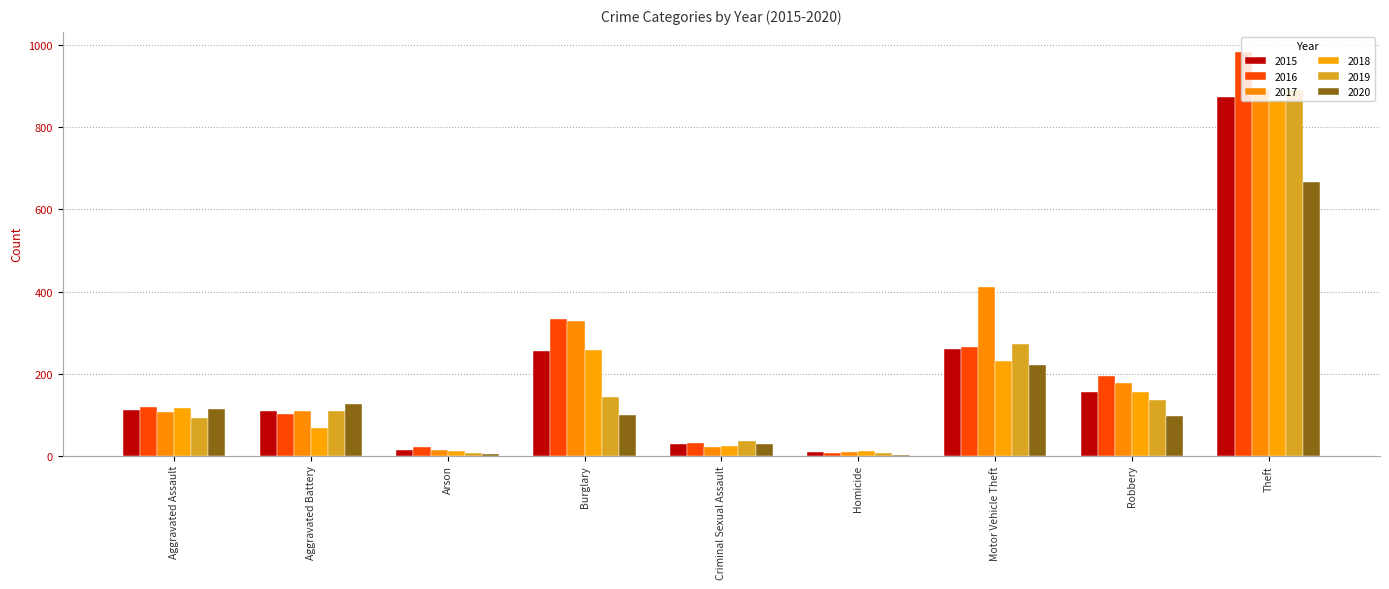

List the labels in order of 2020 value, largest first.

Theft, Motor Vehicle Theft, Aggravated Battery, Aggravated Assault, Burglary, Robbery, Criminal Sexual Assault, Arson, Homicide